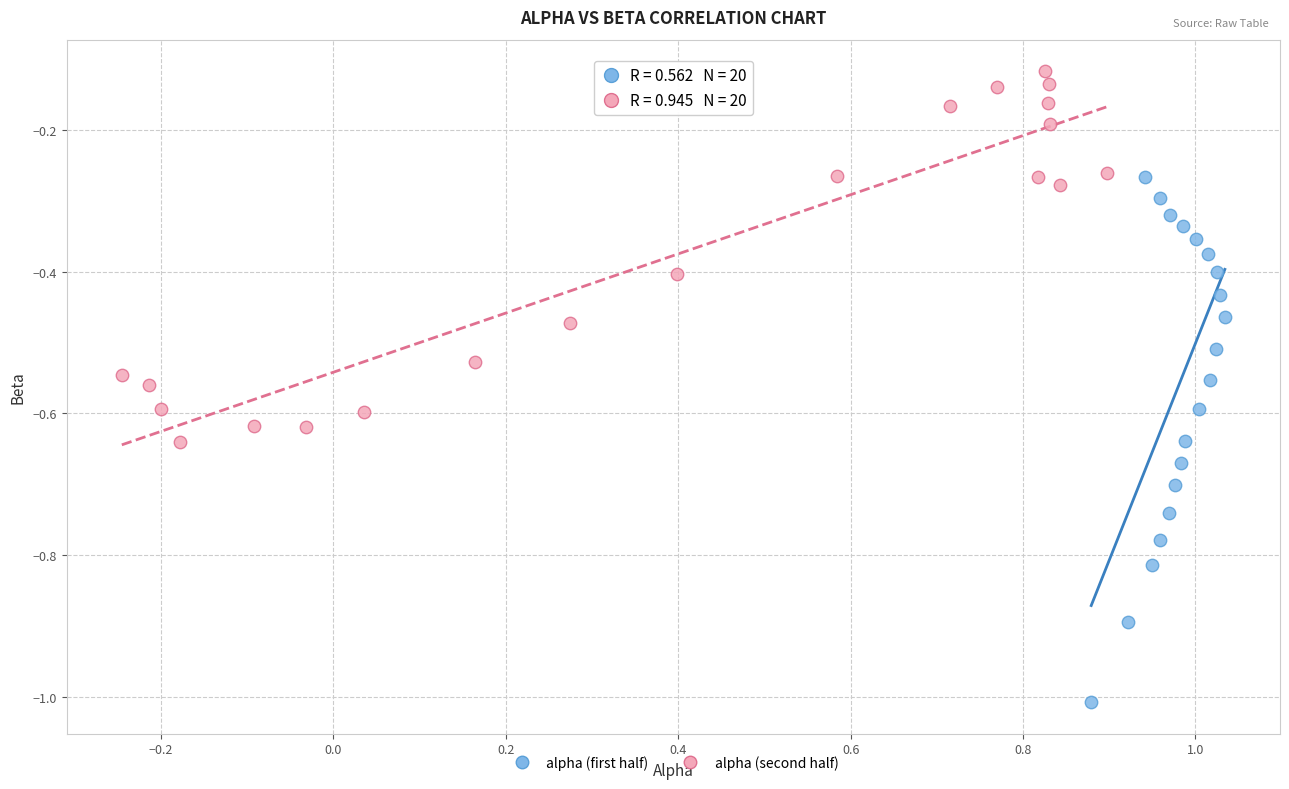

Which series reaches the maximum Y coordinate?

alpha (second half)